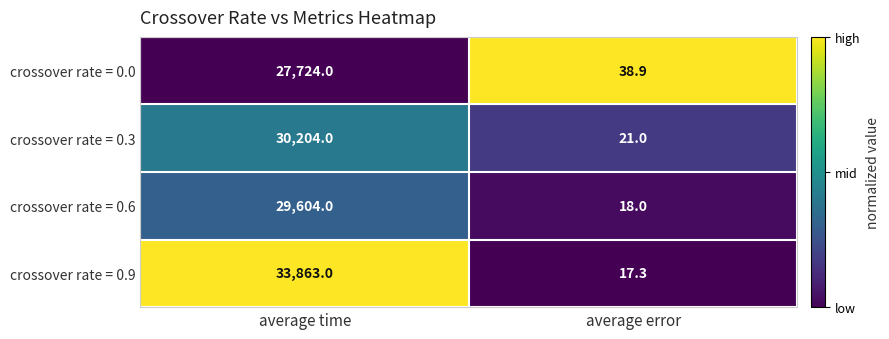

What is the sum of all crossover rate = 0.0 values?

27762.9